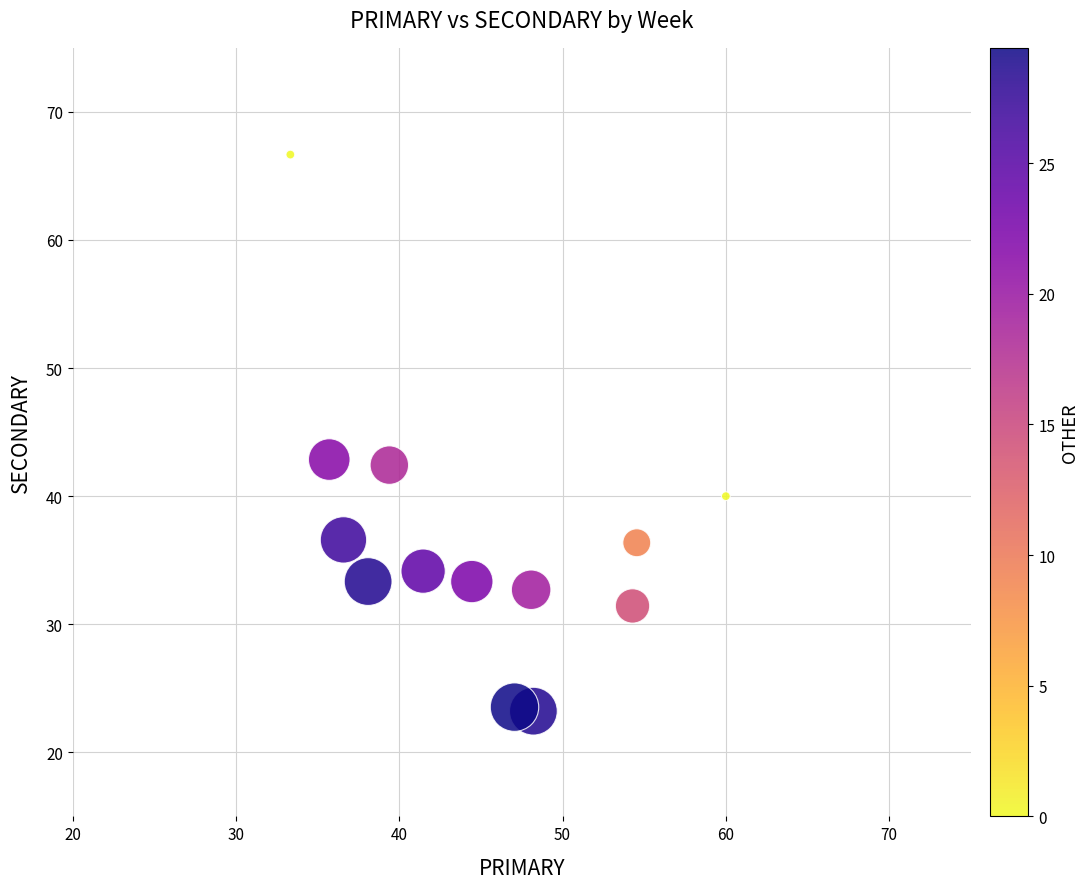

What is the range of X values (max minus min)?

26.7